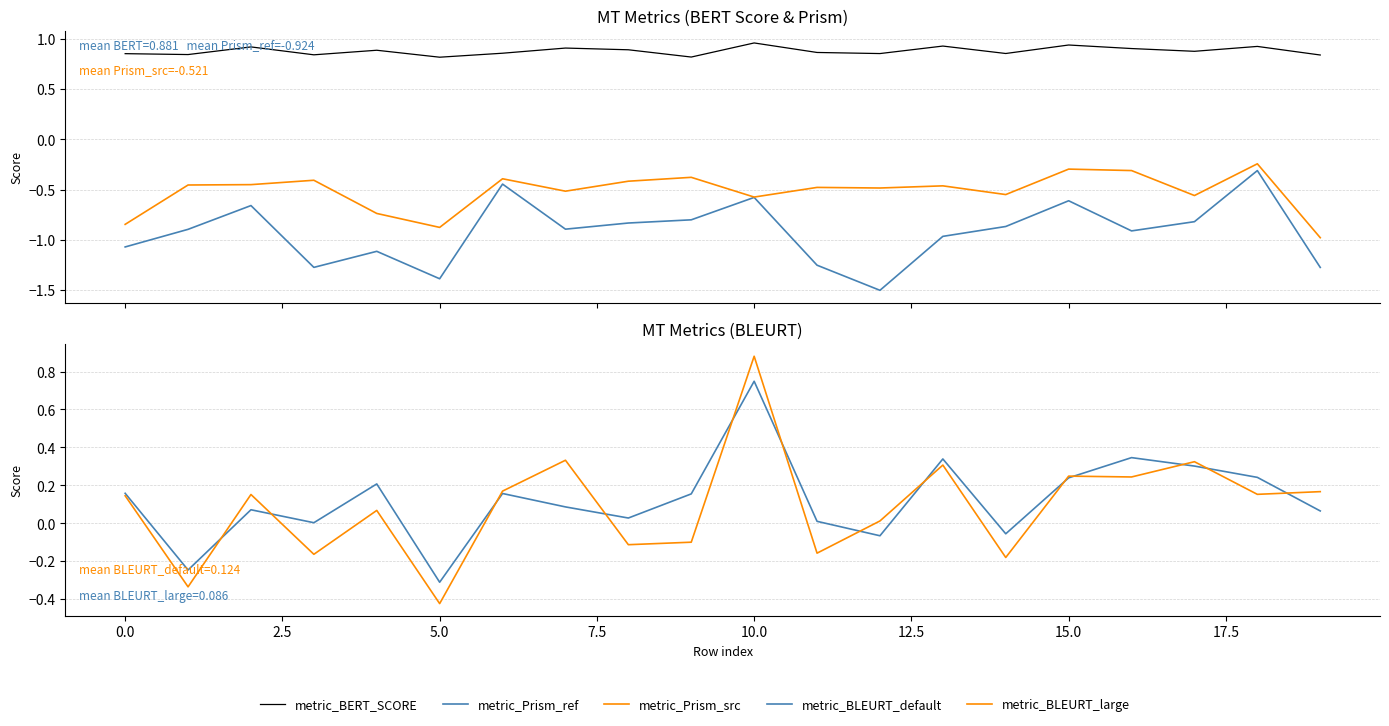

What is the average value of the metric_Prism_src series?

-0.5